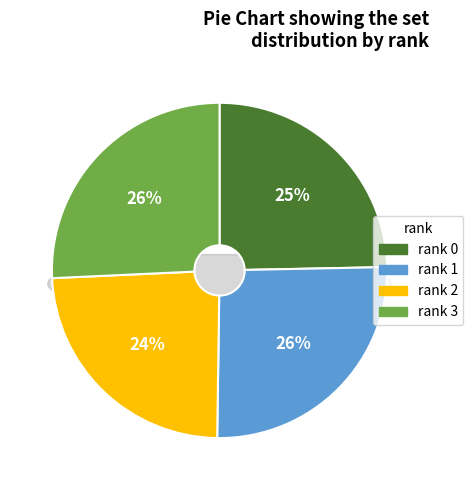

How much of the chart is everything except 2?

76.0%